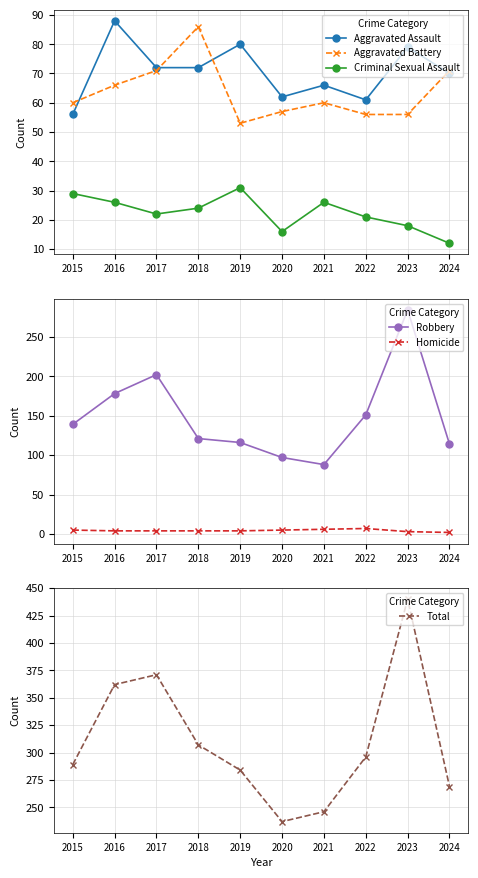

At which label is Total closest to 338?

2016